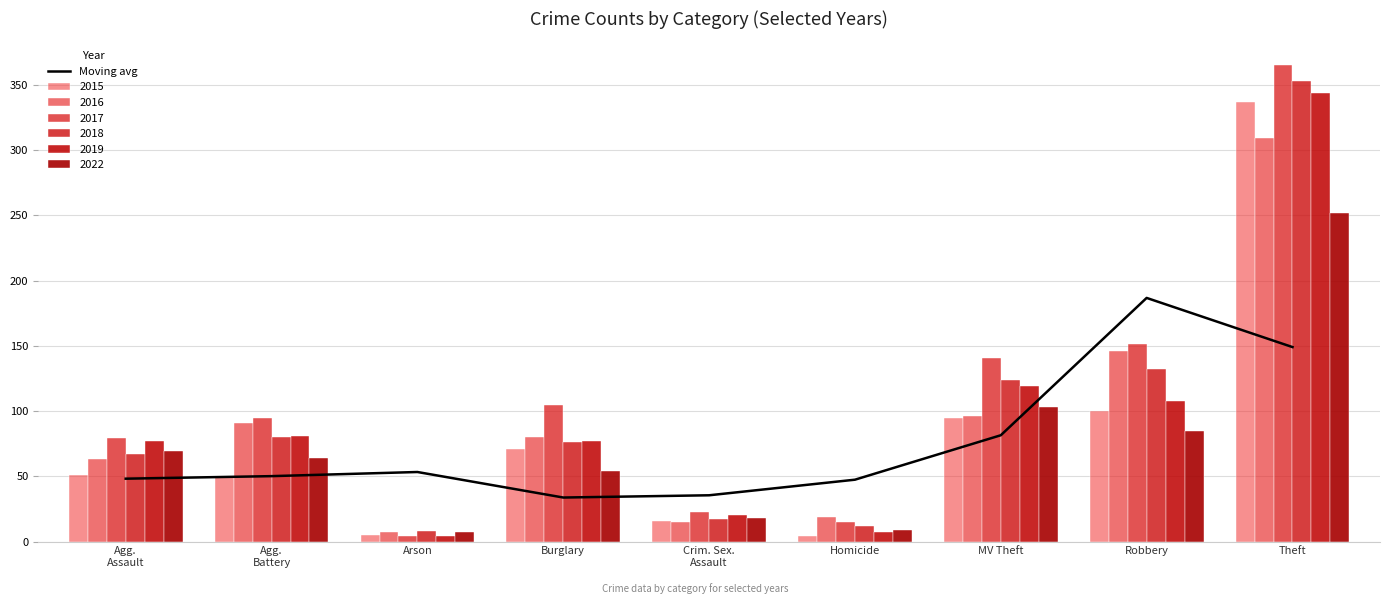

Does the chart contain any negative values?

No